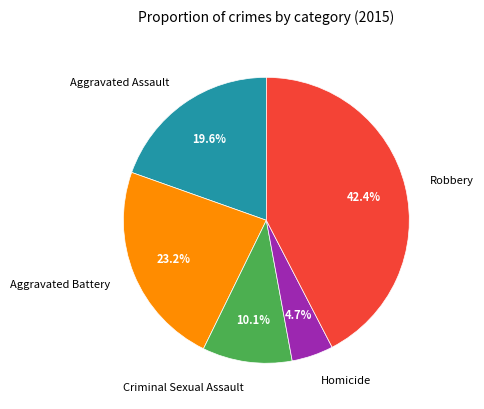

Between Aggravated Battery and Aggravated Assault, which is larger?

Aggravated Battery